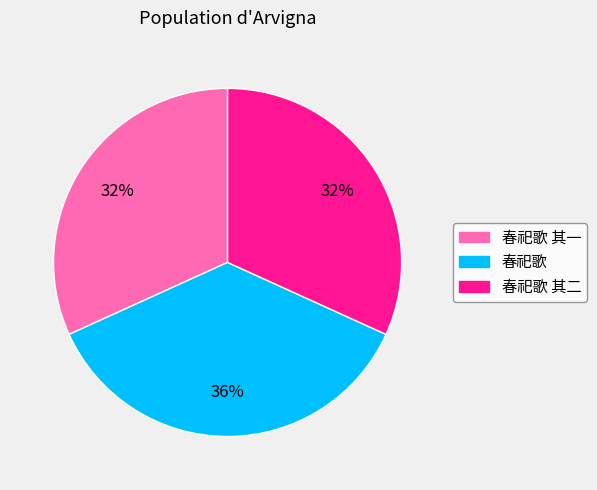

Does any single category account for the majority?

No